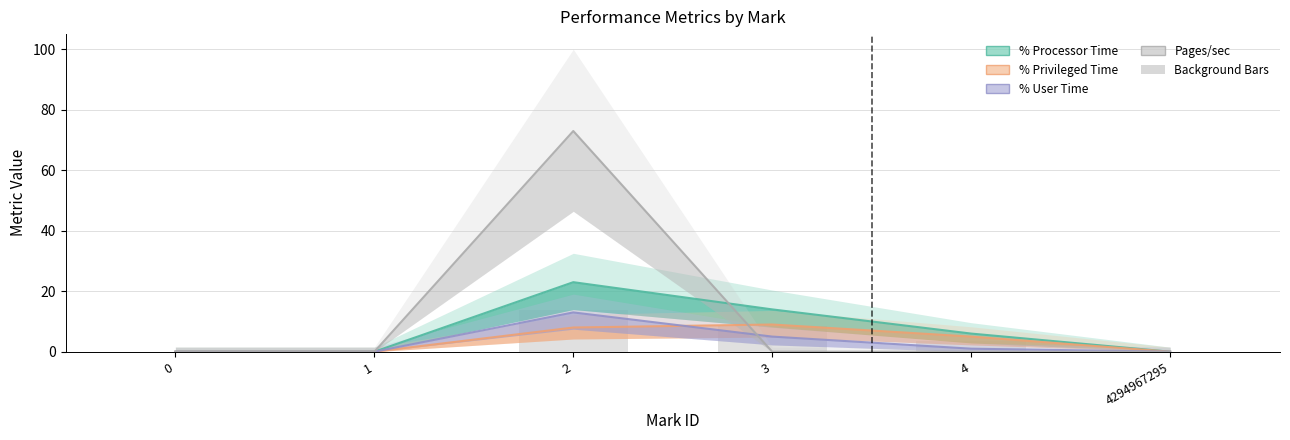

At which label is the value closest to 6?

3